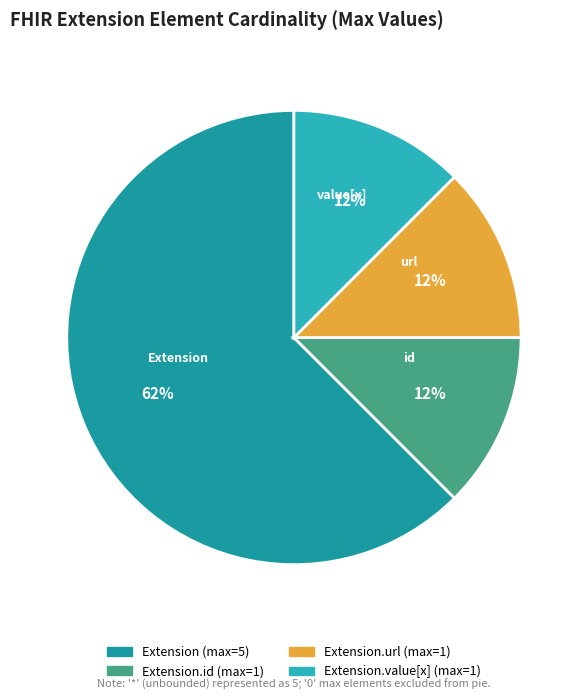

How many slices are in this pie chart?

4